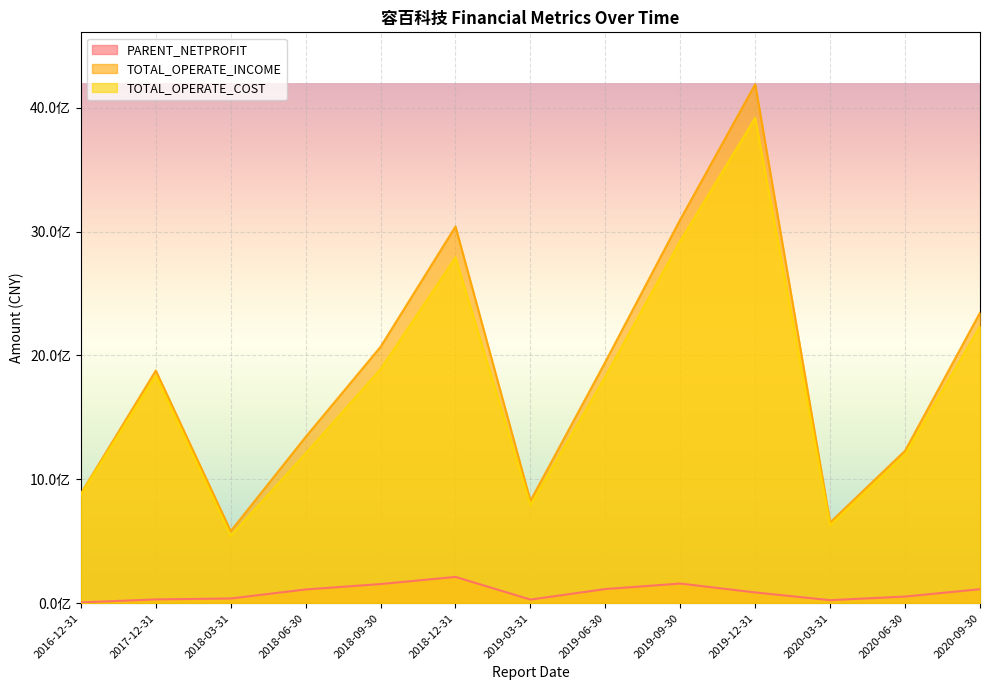

What value does the PARENT_NETPROFIT series have at 2020-06-30?

54281966.5